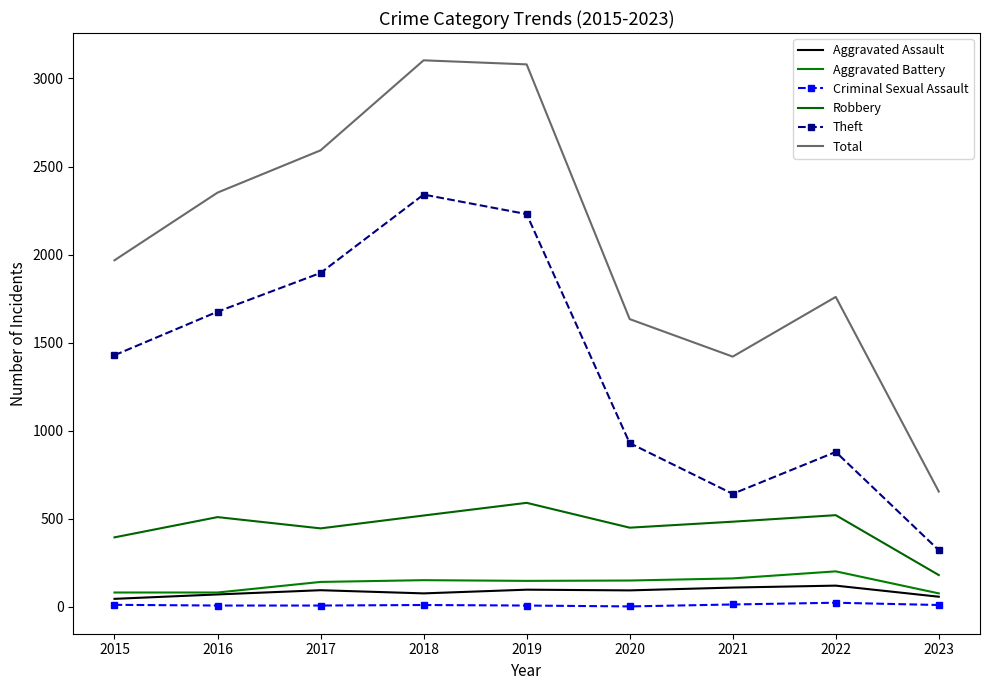

What is the value of the Robbery point at the 3rd from the left?

446